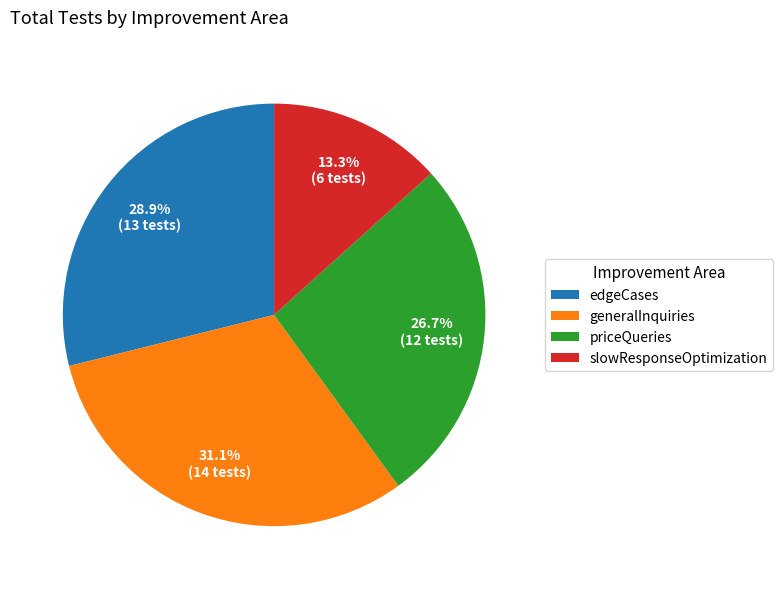

To the nearest percent, what portion does slowResponseOptimization represent?

13%